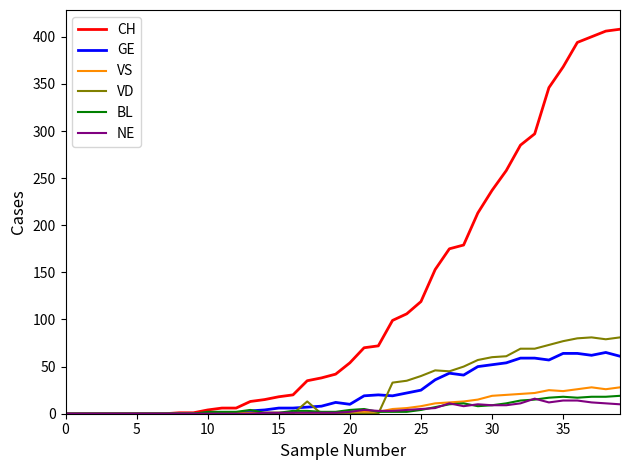

What is the maximum value for NE?

16